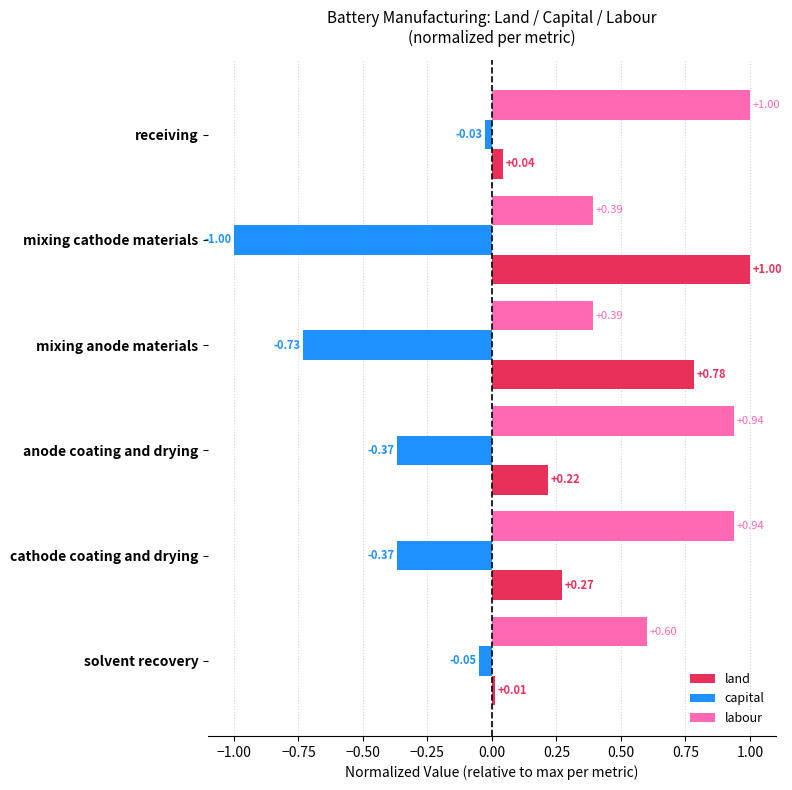

At mixing cathode materials, list the series in order from smallest to largest.

capital, labour, land